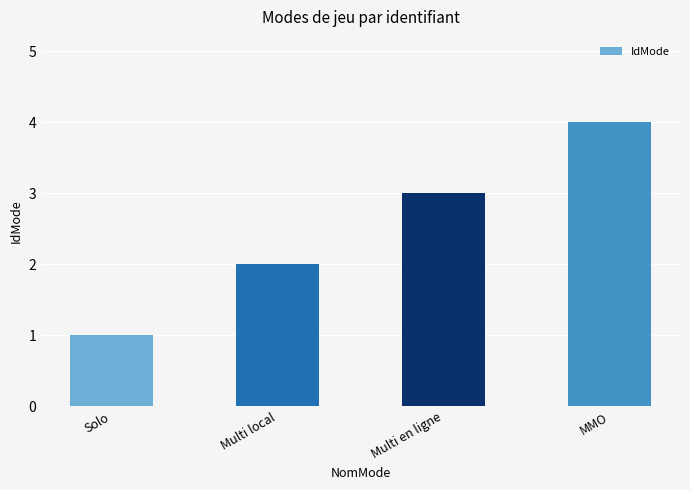

What is the change in value from Multi local to Multi en ligne?

+1